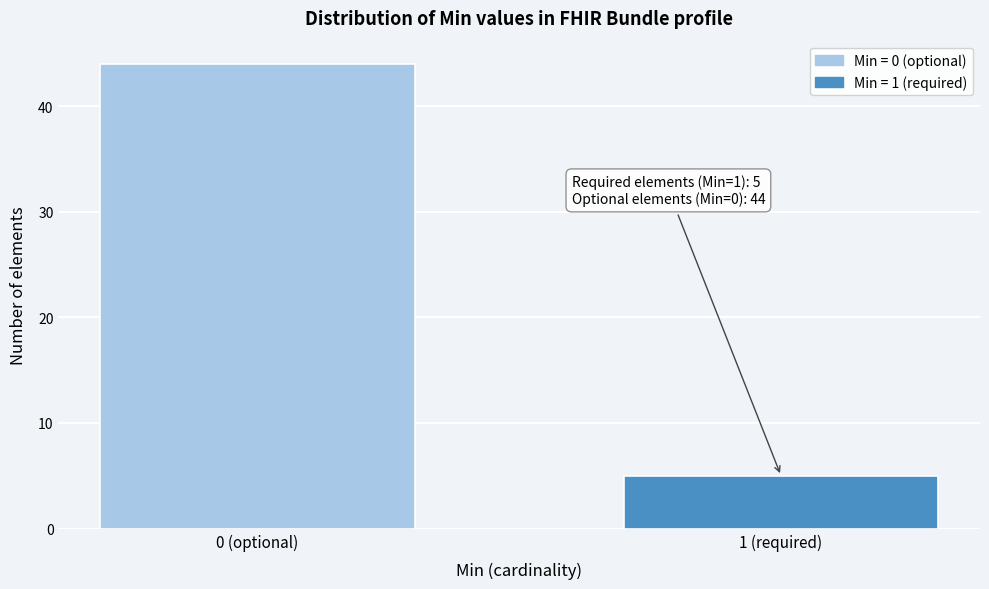

Reading left to right, transcribe all the data shown in this chart.

0 (optional)=44	1 (required)=5